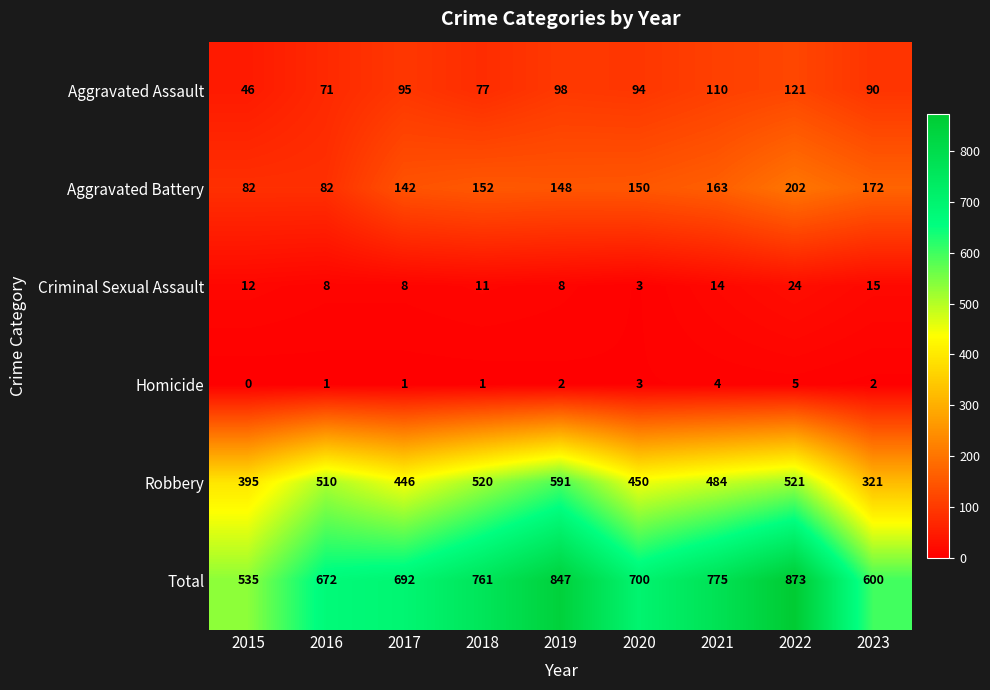

How many data points in Aggravated Assault are less than 94?

4